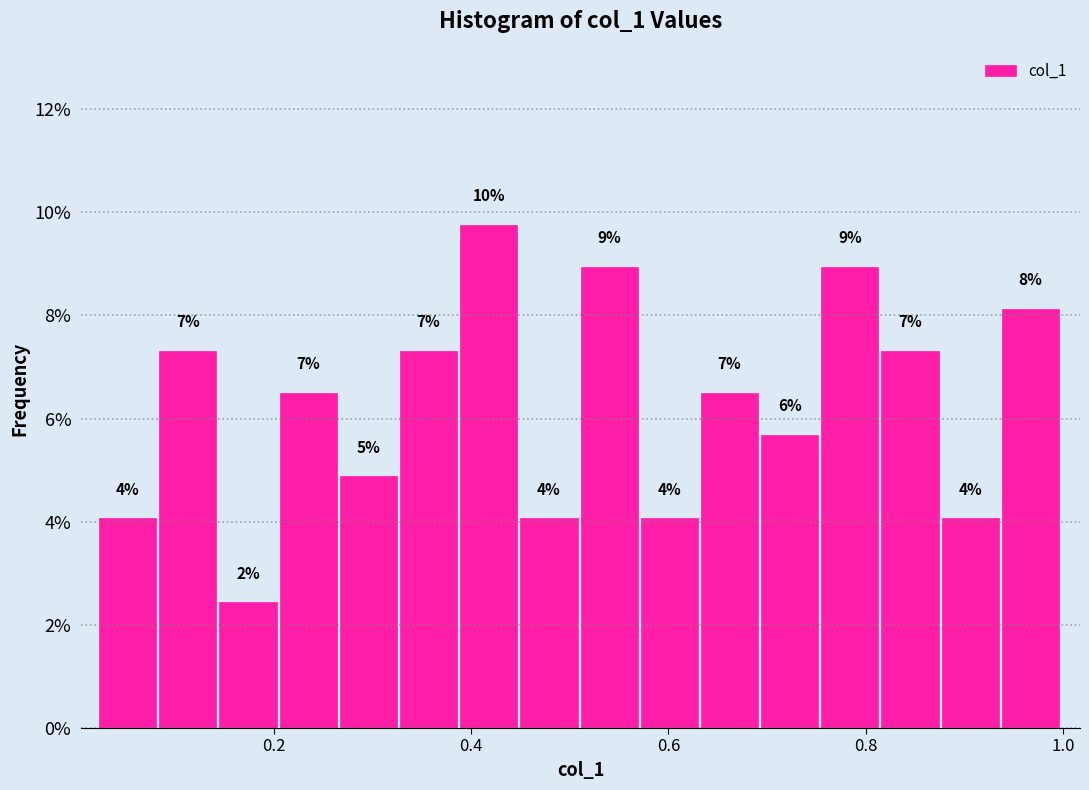

Read against the x-axis, roughly where is the centre of the tallest bar?

0.42